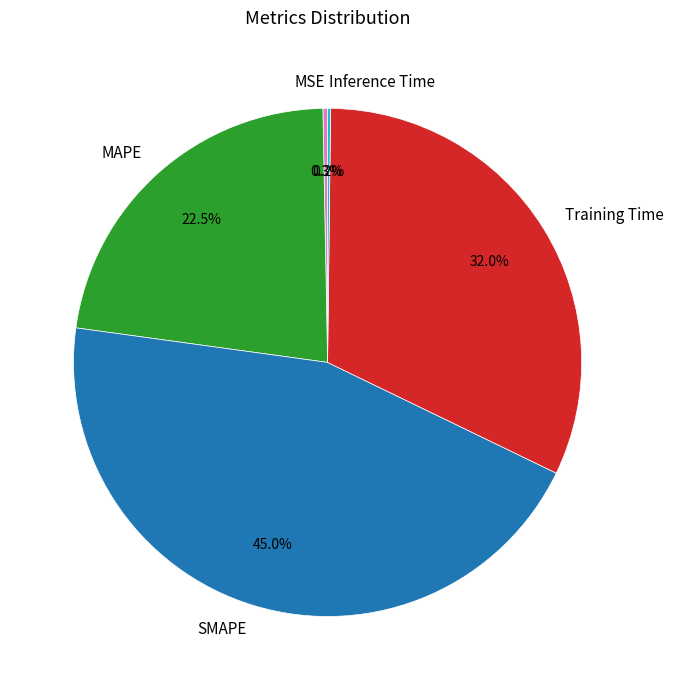

Which category has the biggest portion of the pie?

SMAPE